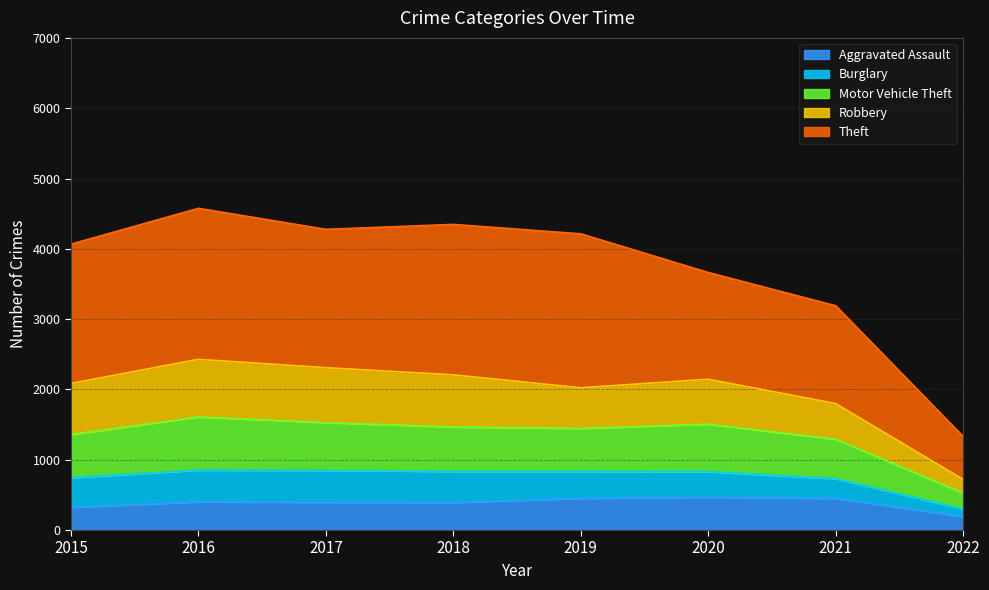

True or false: Aggravated Assault has a value of 402 at 2016.

True